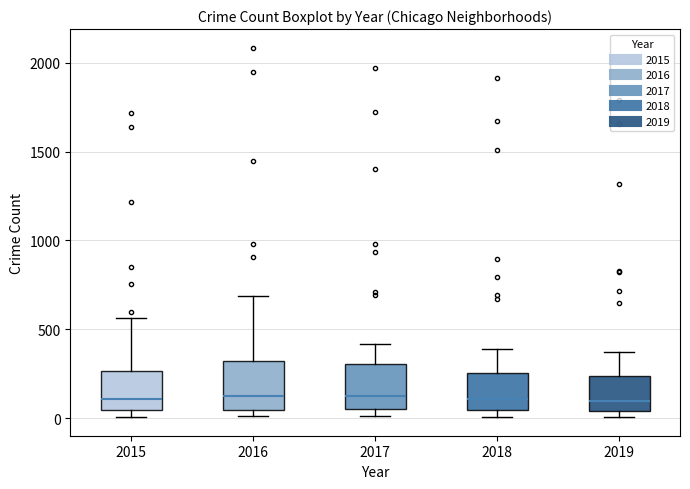

Reading left to right, read every box against the y-axis: the position of its median line, the range the box covers, and the ends of its whiskers. The values are not printed on the chart, so give them approximately, as read against the axis.

2015: median 100, box 50 to 250, whiskers 0 to 550
2016: median 150, box 50 to 300, whiskers 0 to 700
2017: median 100, box 50 to 300, whiskers 0 to 400
2018: median 100, box 50 to 250, whiskers 0 to 400
2019: median 100, box 50 to 250, whiskers 0 to 400